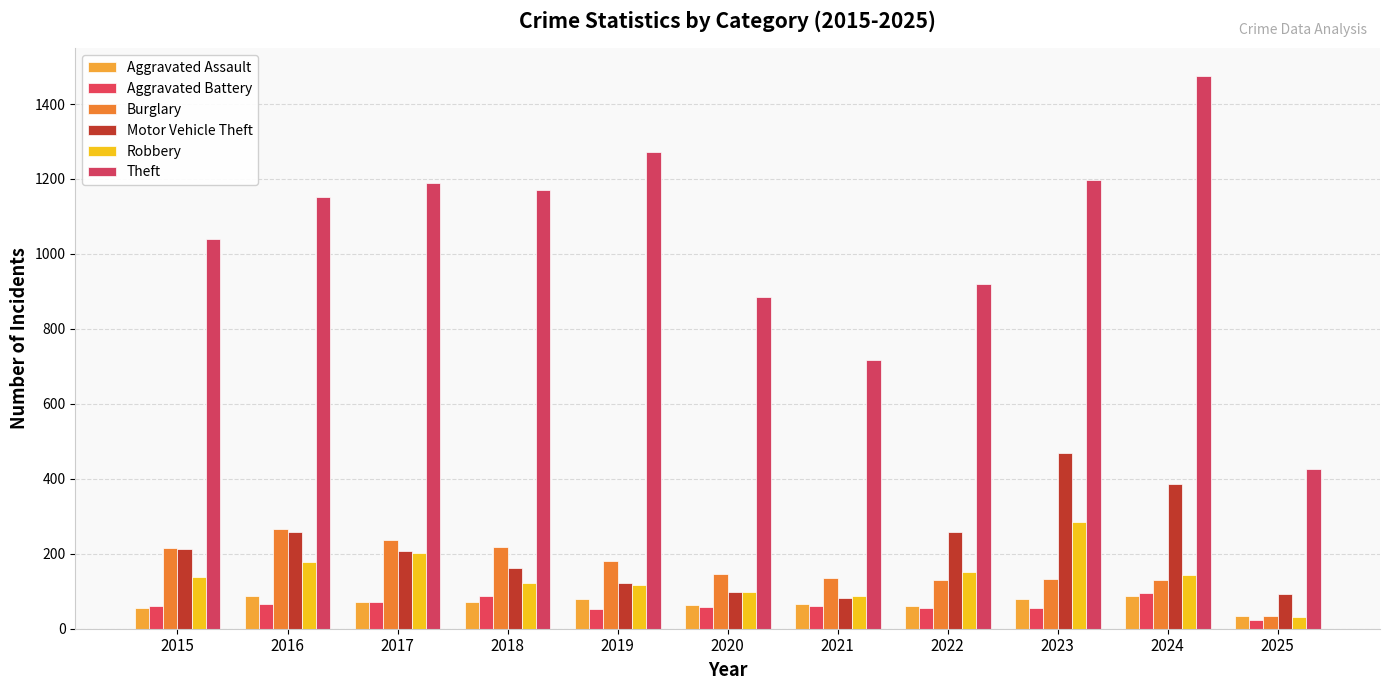

Reading right to left, what are all the values shown in this chart?

Aggravated Assault: 34	88	79	61	66	62	80	72	72	88	56
Aggravated Battery: 23	95	55	56	60	57	53	86	71	66	60
Burglary: 33	131	133	130	134	146	182	218	237	266	216
Motor Vehicle Theft: 92	387	470	259	82	99	123	163	208	259	212
Robbery: 32	144	284	151	88	97	116	121	202	178	139
Theft: 427	1475	1198	920	716	884	1272	1170	1188	1151	1041